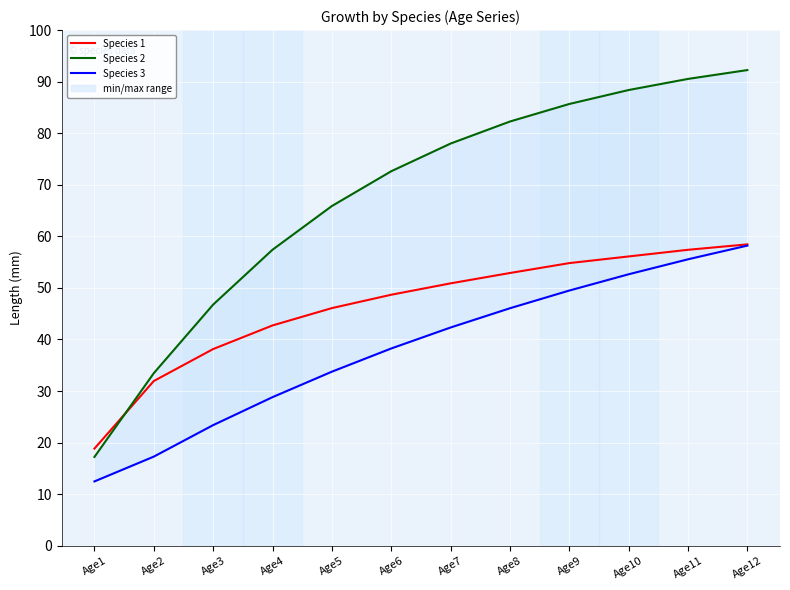

True or false: Species 3 and Species 1 cross at least once.

False